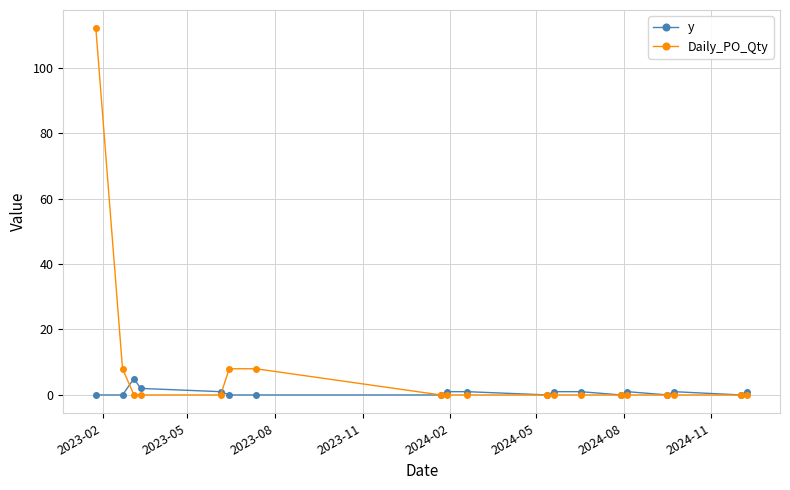

Rank the series by their maximum value, from highest to lowest.

Daily_PO_Qty, y